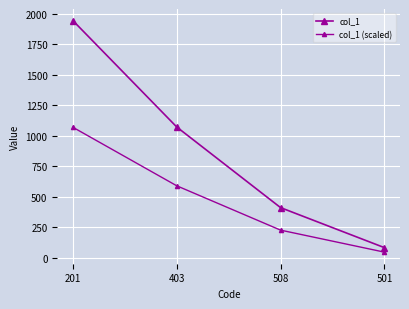

How many distinct data groups are displayed?

2